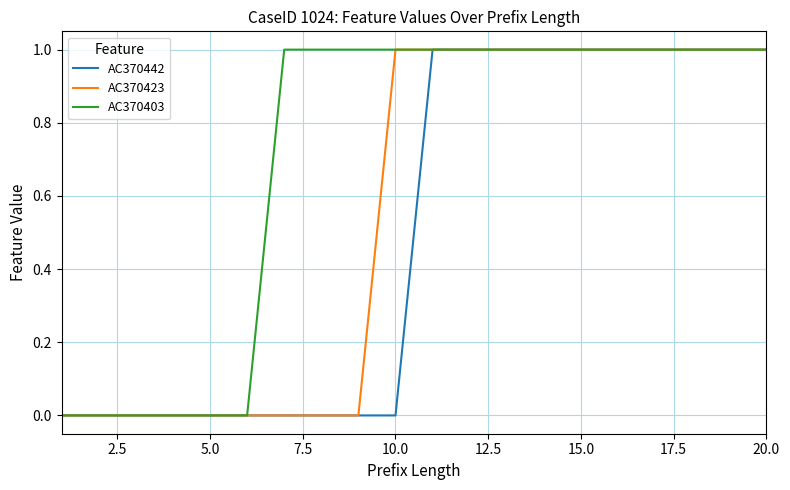

Which series has the largest total across all categories?

AC370403